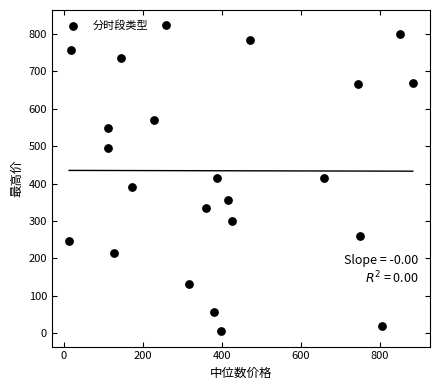

What is the range of X values (max minus min)?

869.8